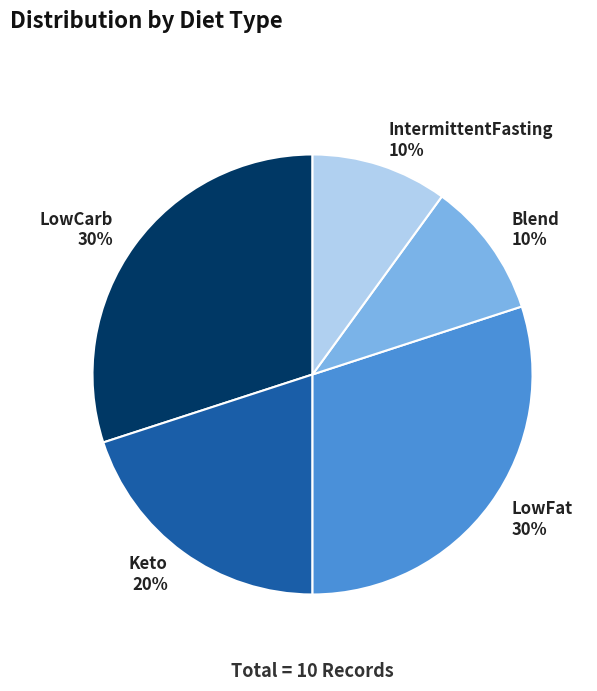

Between IntermittentFasting and LowCarb, which is larger?

LowCarb